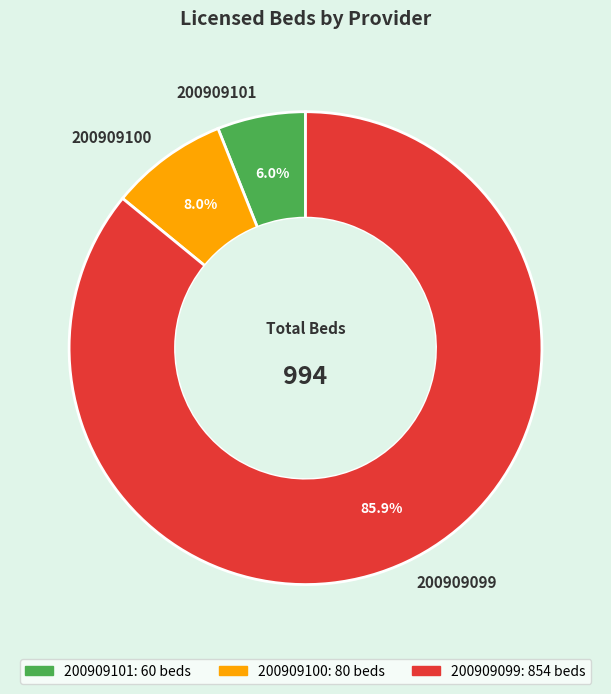

Do 200909100 and 200909099 together represent more than half of the pie?

Yes